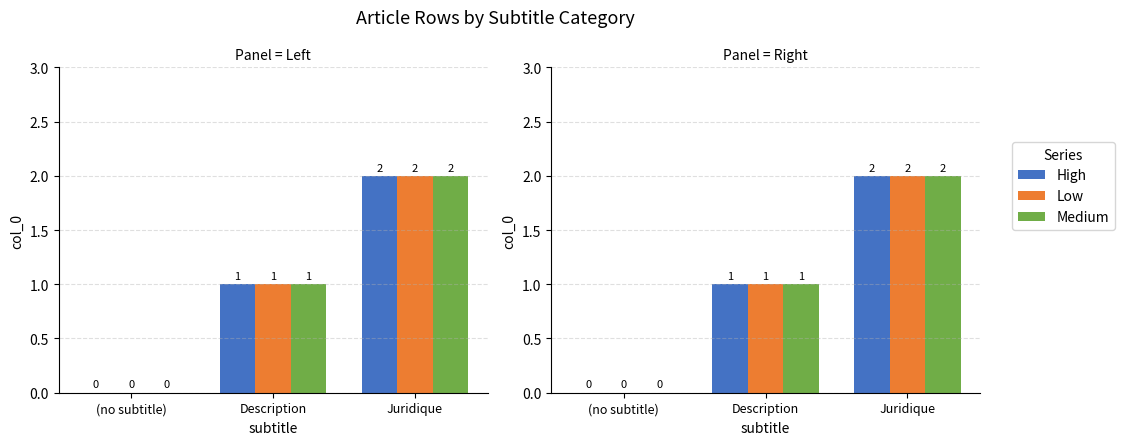

What is the value of the High bar at the 3rd from the left?

2